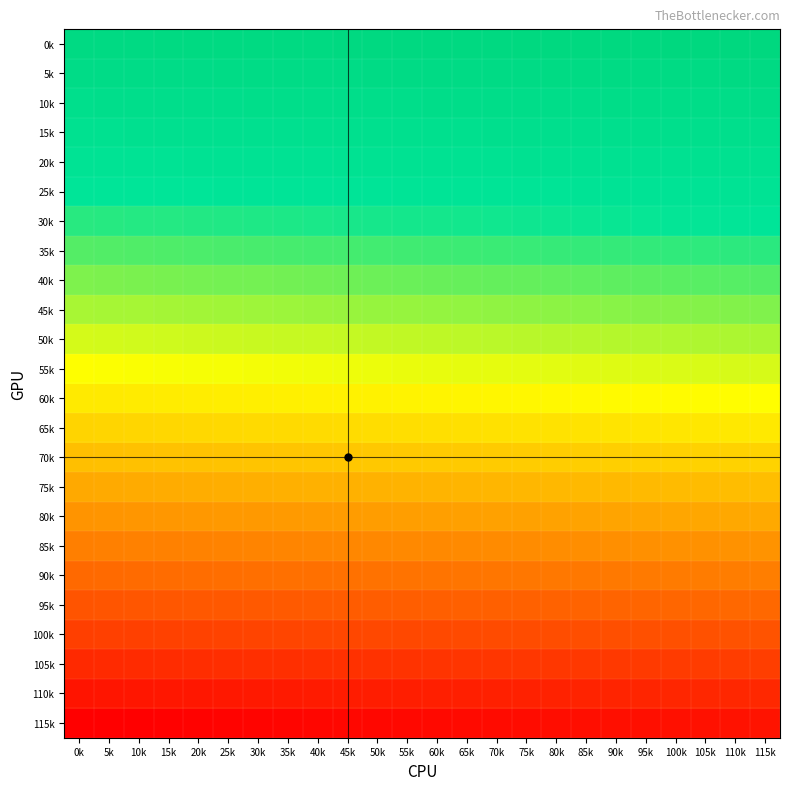

Which has a higher value, 5k or 100k?

100k